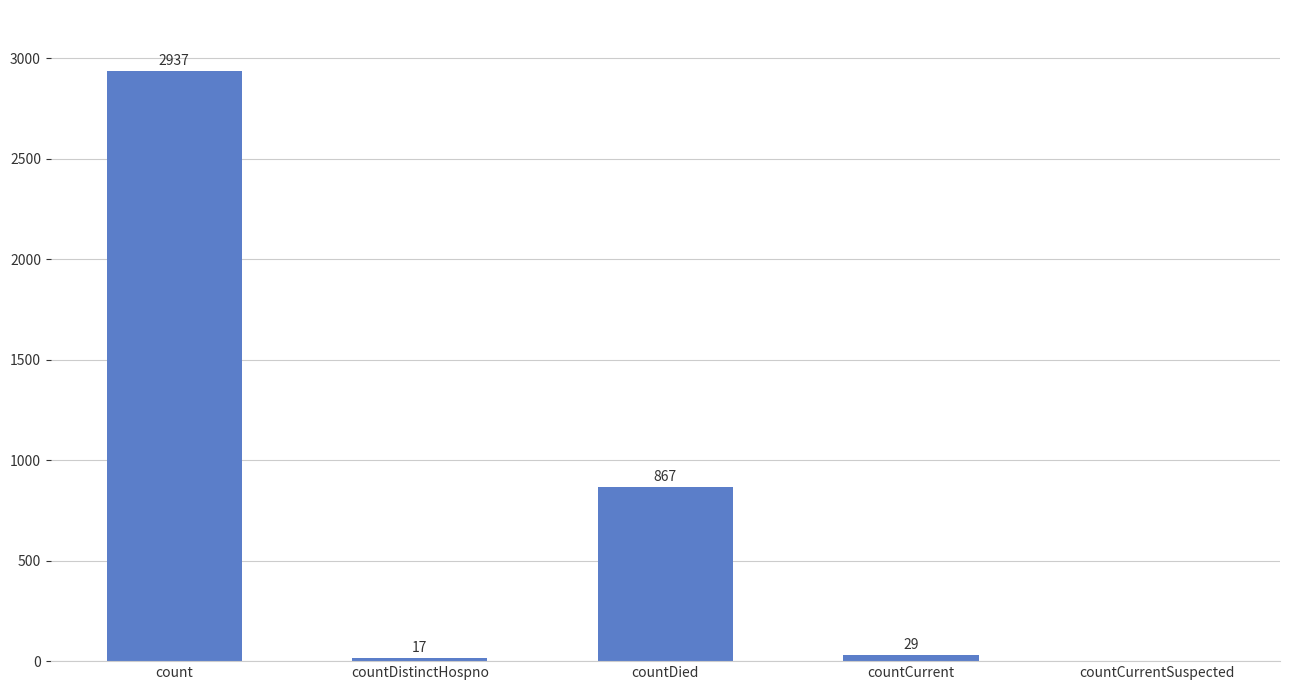

Read the value at countDistinctHospno, to the nearest 10.

20